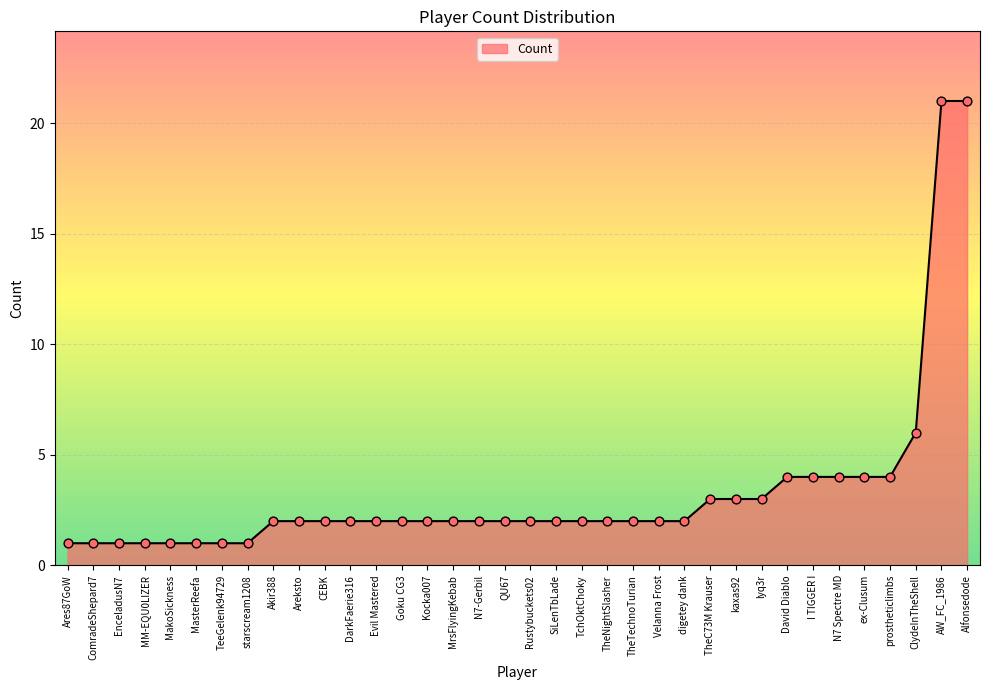

Approximately how many times larger is the value at MakoSickness compared to TchOktChoky?

0.5